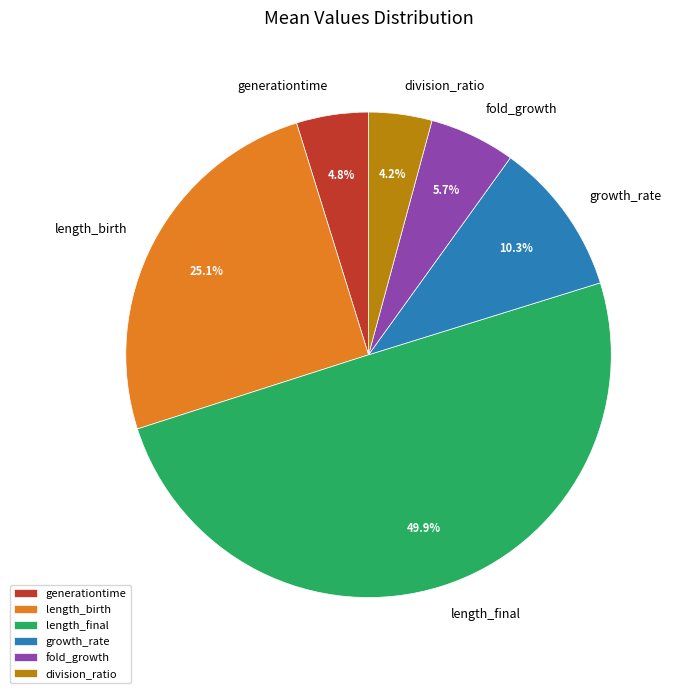

To the nearest percent, what percentage of the pie is division_ratio?

4%